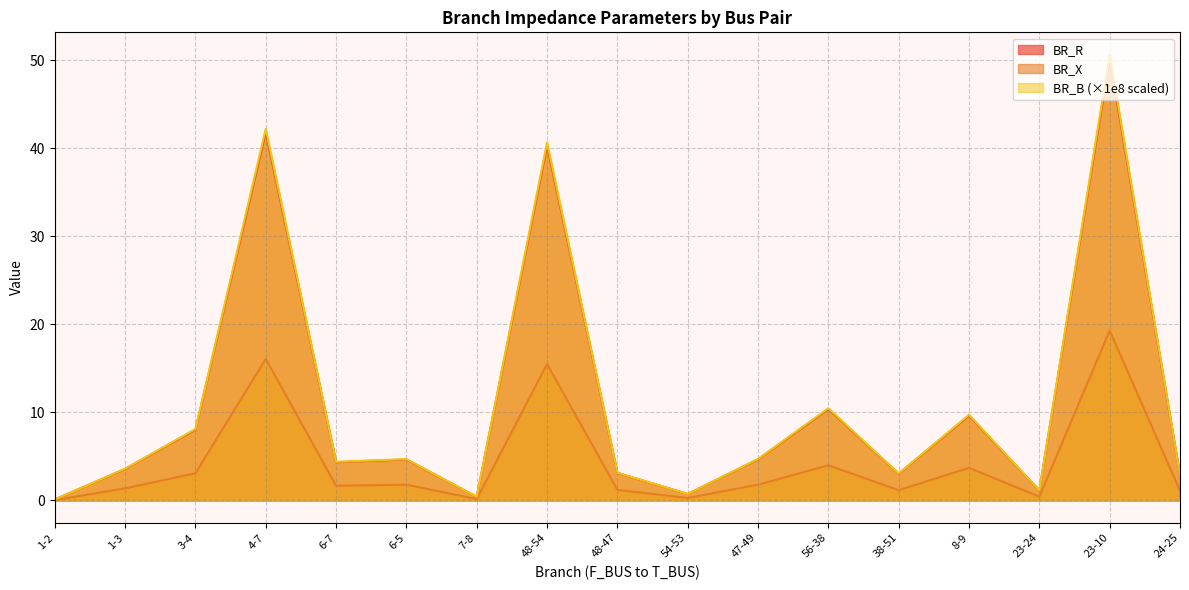

Which series changed the most between 3-4 and 6-7?

BR_B (×1e8 scaled)